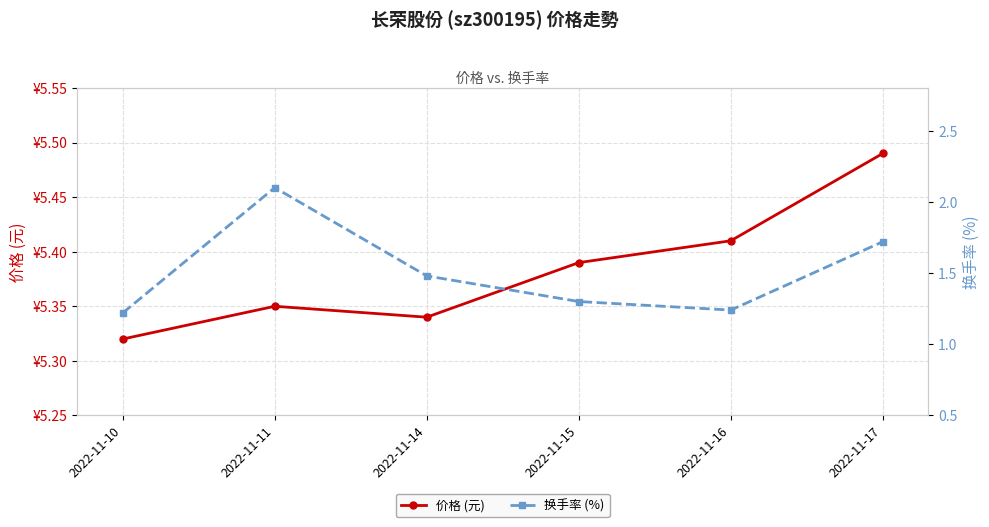

At how many categories does at least one series exceed 2?

6